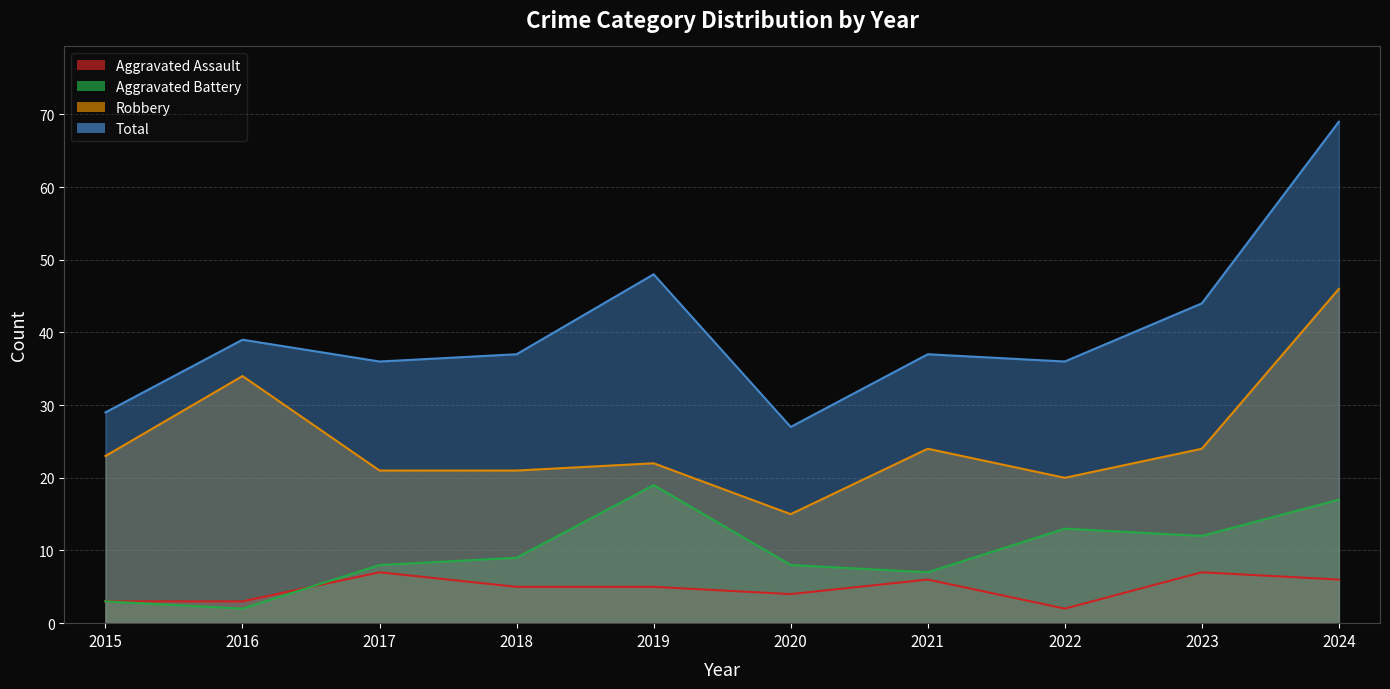

True or false: Robbery and Aggravated Assault cross at least once.

False